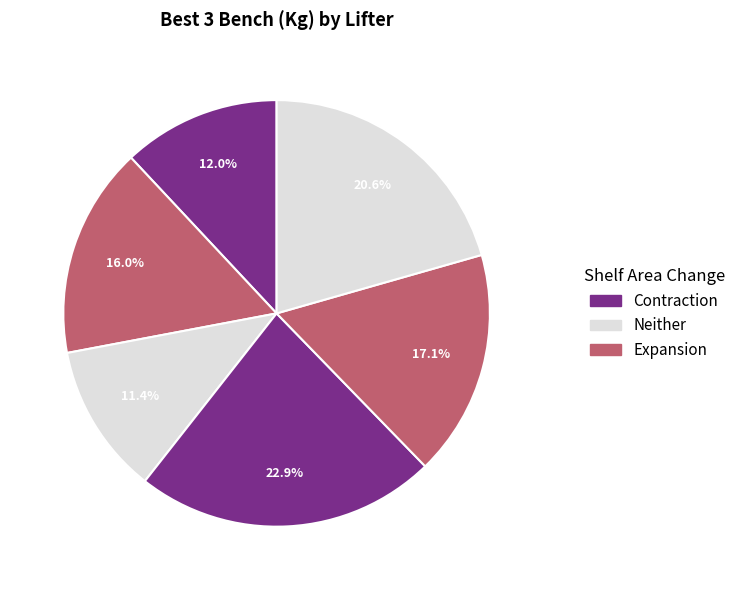

How many slices are in this pie chart?

6